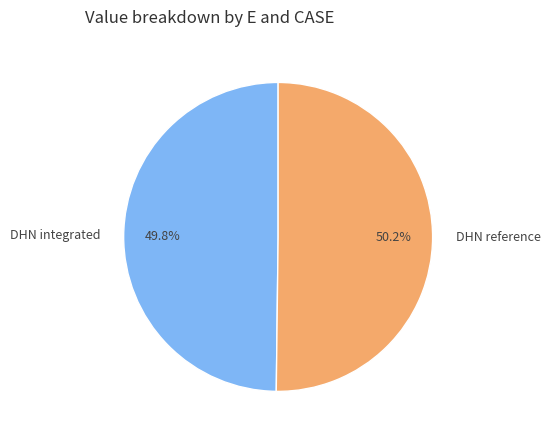

Approximately how many times larger is the value at DHN integrated compared to DHN reference?

1.0